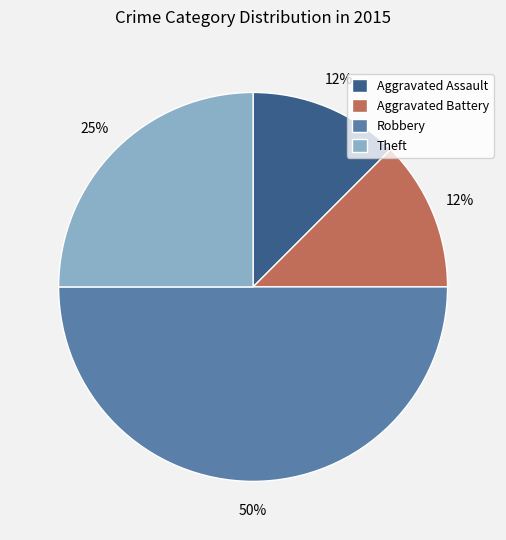

True or false: Aggravated Battery accounts for 27% of the total.

False